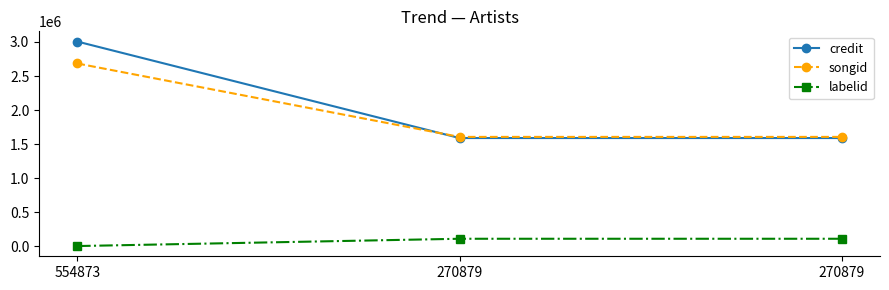

What is the value of the credit point at the 3rd from the left?

1589344